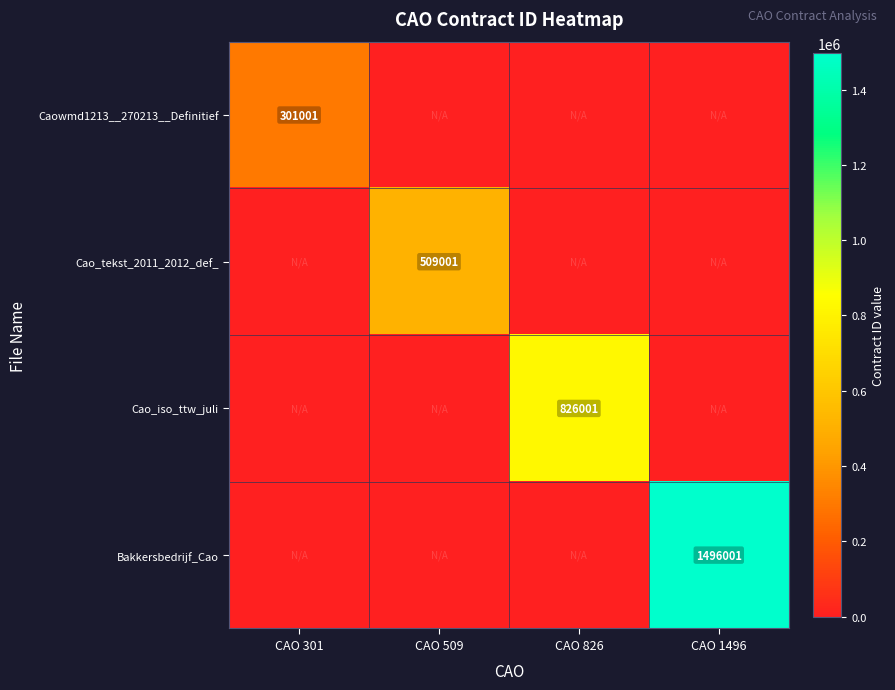

What is the difference between the highest and lowest values at CAO 509?

509001